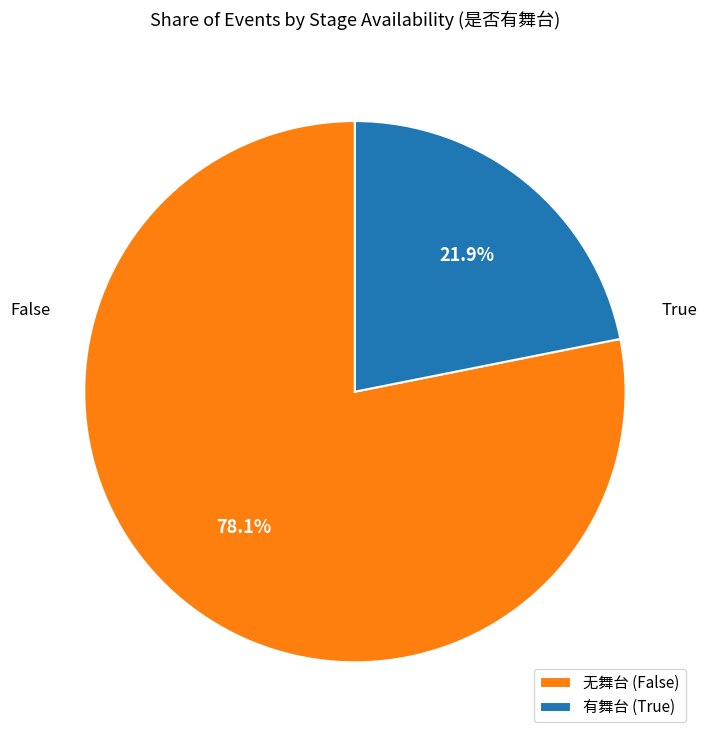

Is there a majority slice in this chart?

Yes